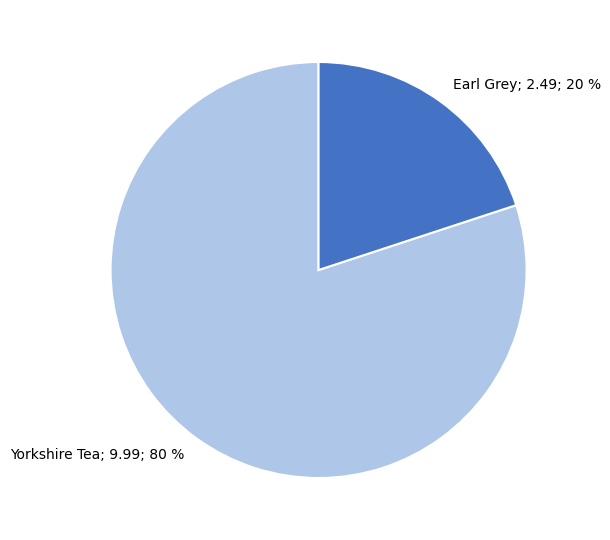

To the nearest percent, what is the difference between the largest and smallest slice percentages?

60%